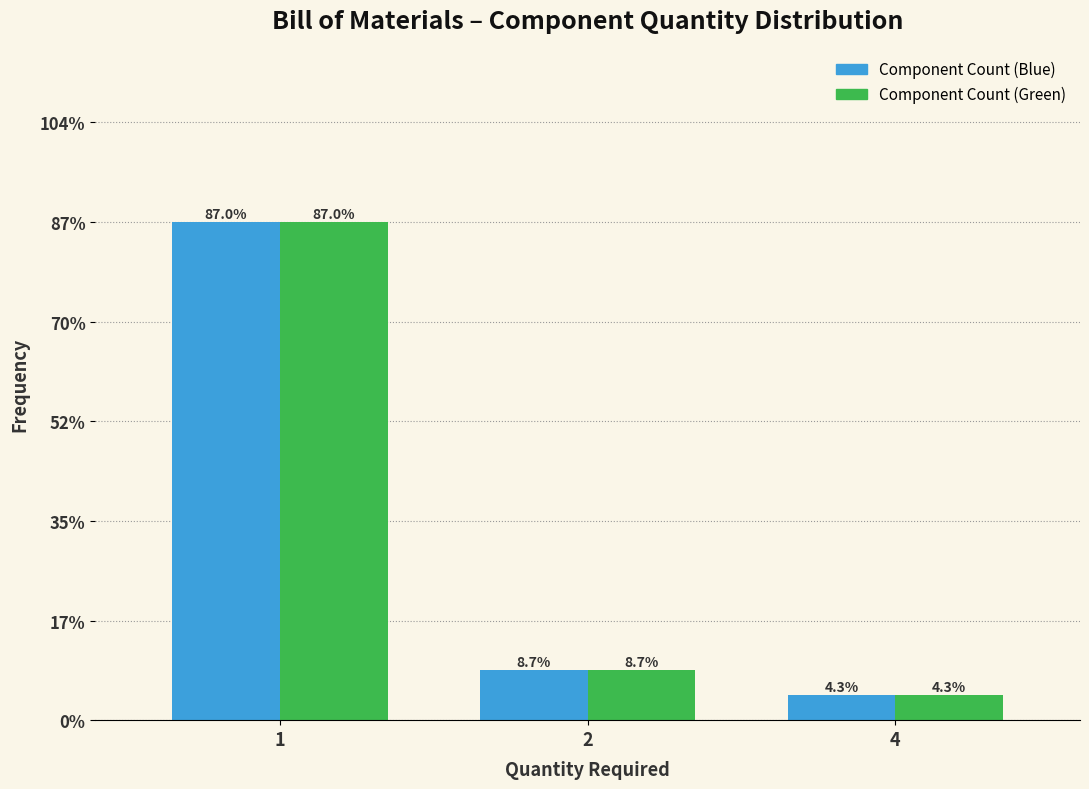

What are all the series names shown in the legend?

Component Count (Blue), Component Count (Green)